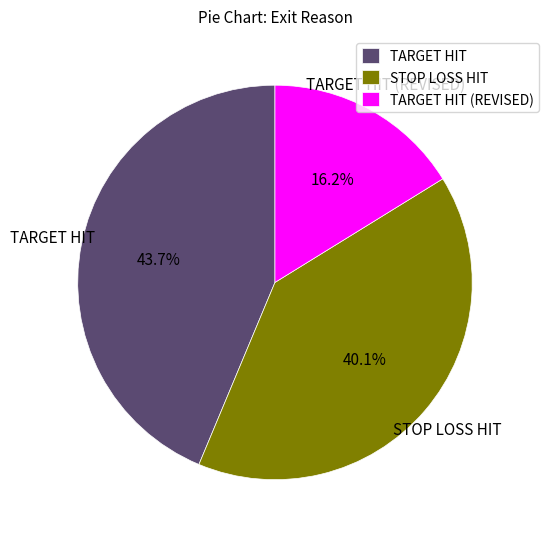

Which slice is the largest?

TARGET HIT